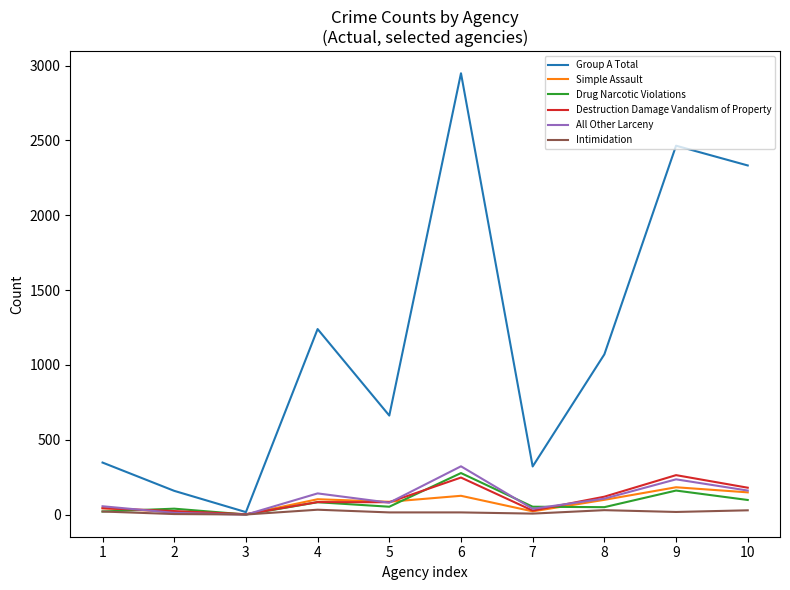

Which series has the widest spread of values?

Group A Total